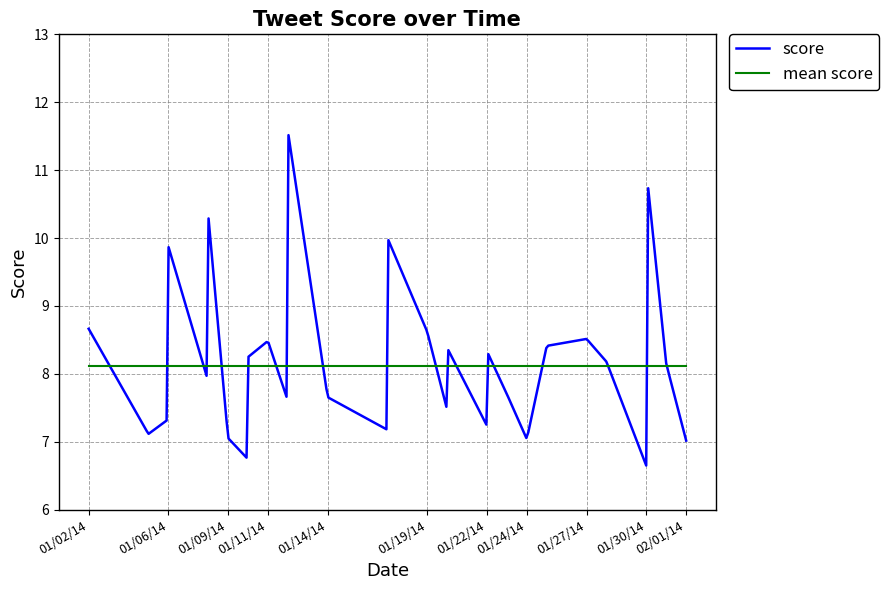

What is the lowest value of the score series?

6.6